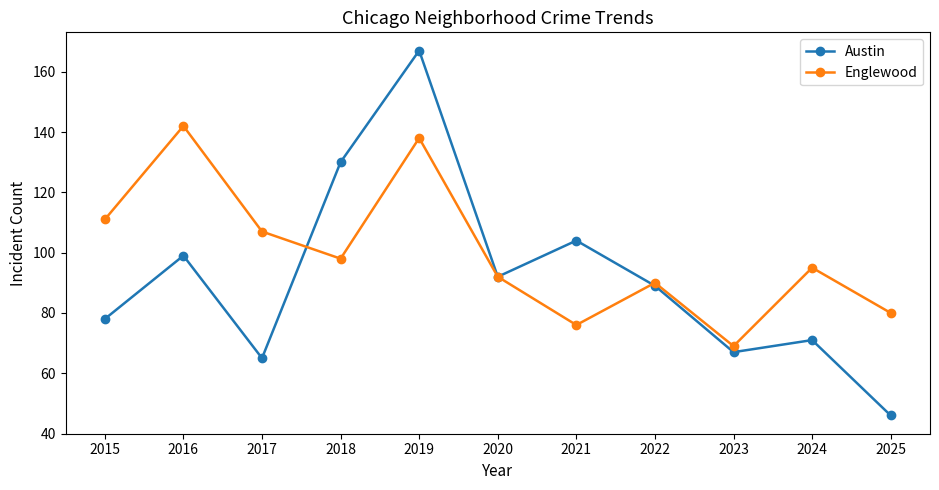

The Englewood series shows 142 at 2016. True or false?

True